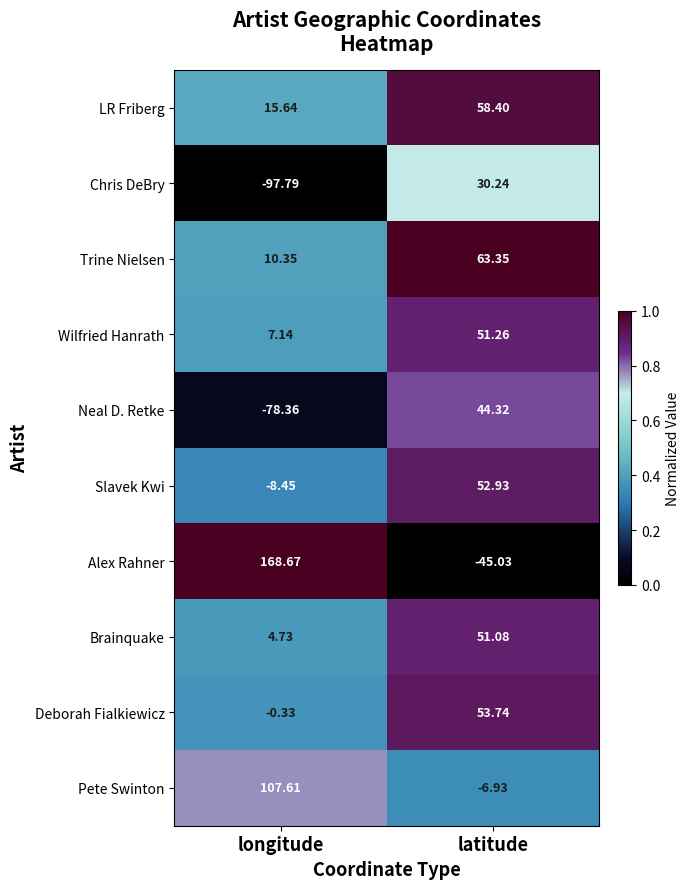

At which category does the chart reach its peak across all series?

longitude